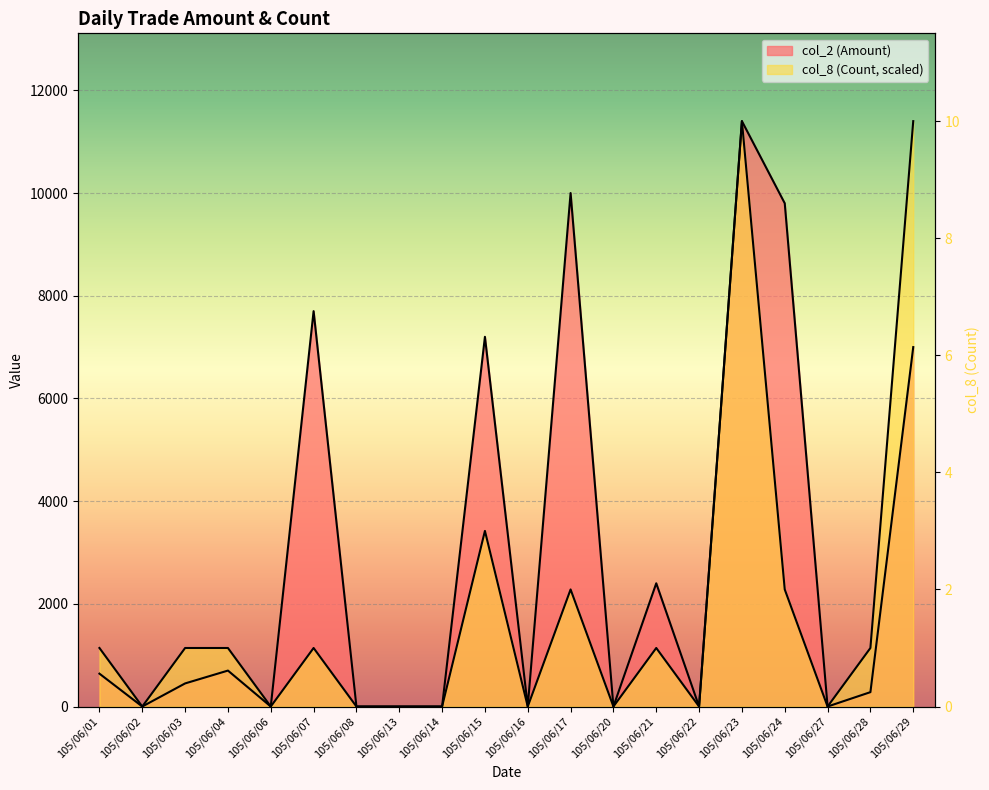

In col_8 (Count), how many points are higher than both neighbors (excluding endpoints)?

5